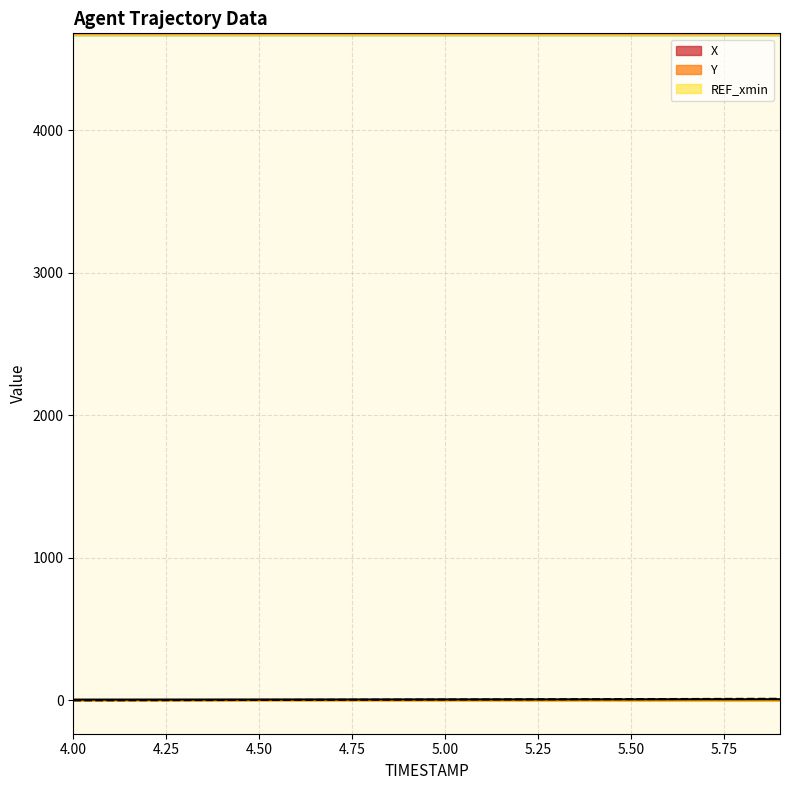

What is the label of the 18th point from the left?

5.7